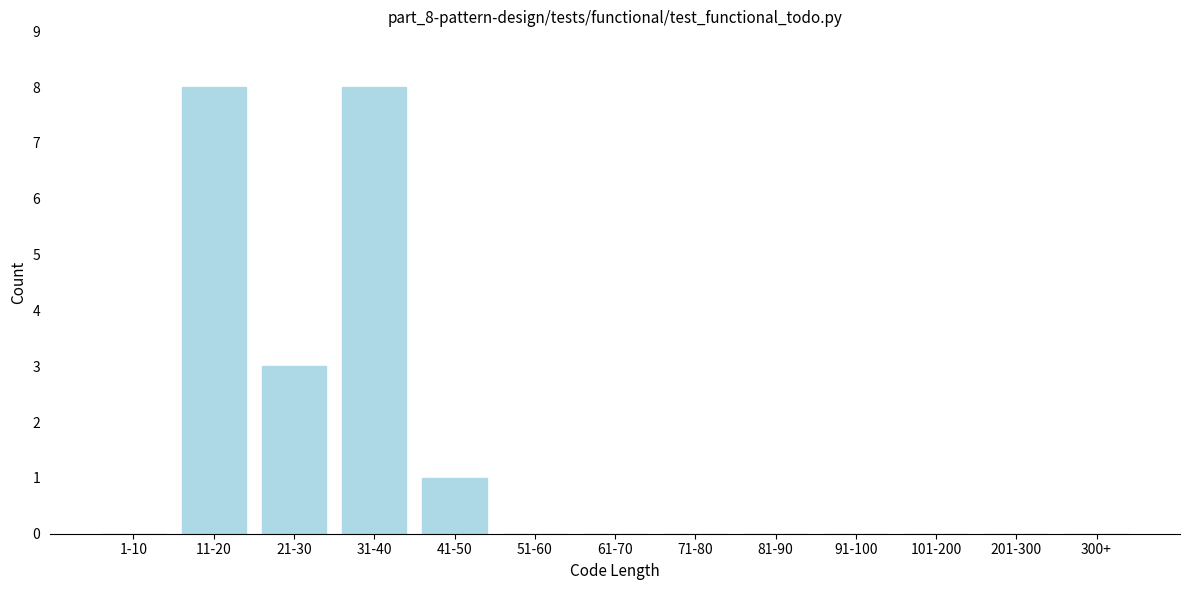

Reading left to right, extract all data points from this chart.

1-10=0	11-20=8	21-30=3	31-40=8	41-50=1	51-60=0	61-70=0	71-80=0	81-90=0	91-100=0	101-200=0	201-300=0	300+=0